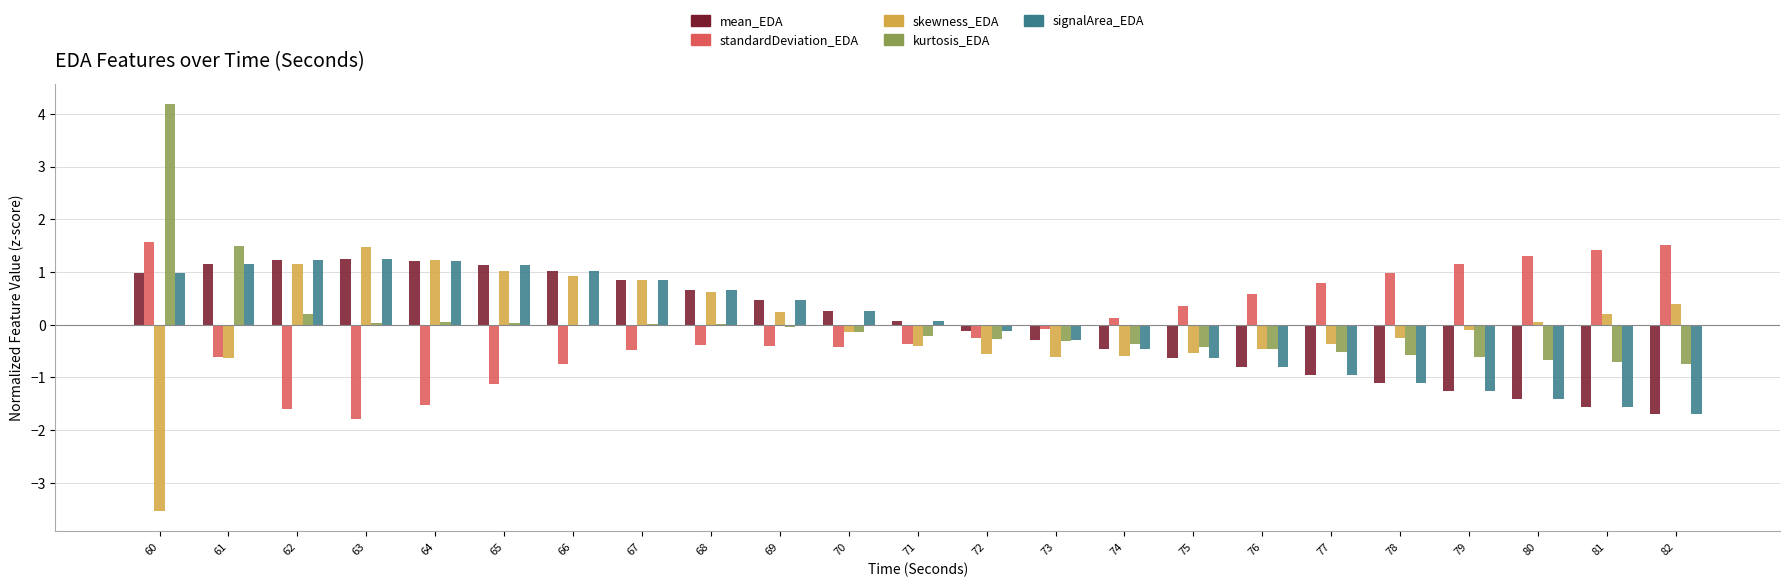

The standardDeviation_EDA series shows 0.3 at 78. True or false?

False